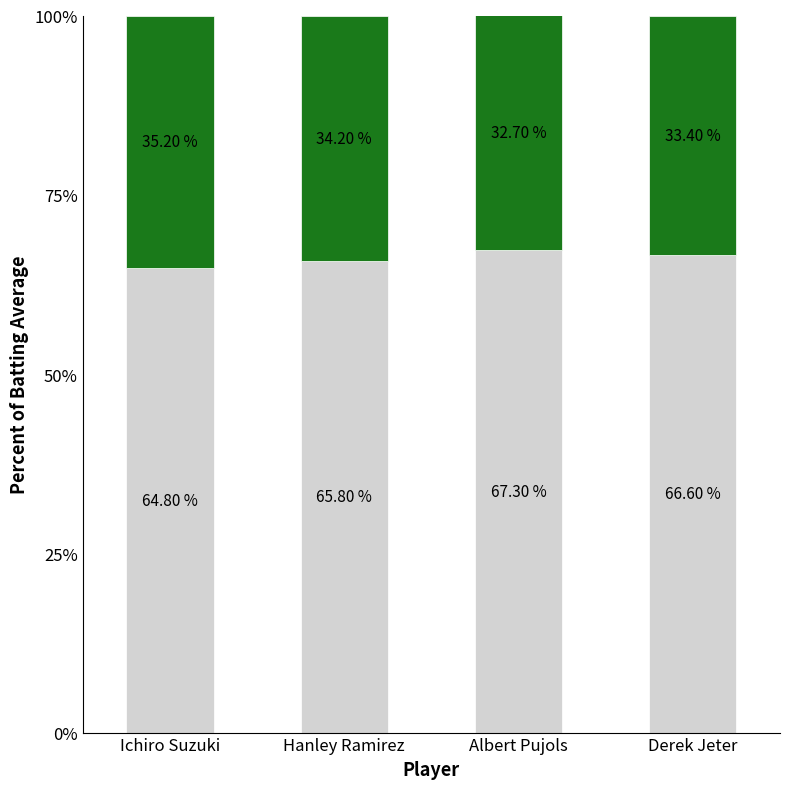

What is the total value across all series at Albert Pujols?

100.0